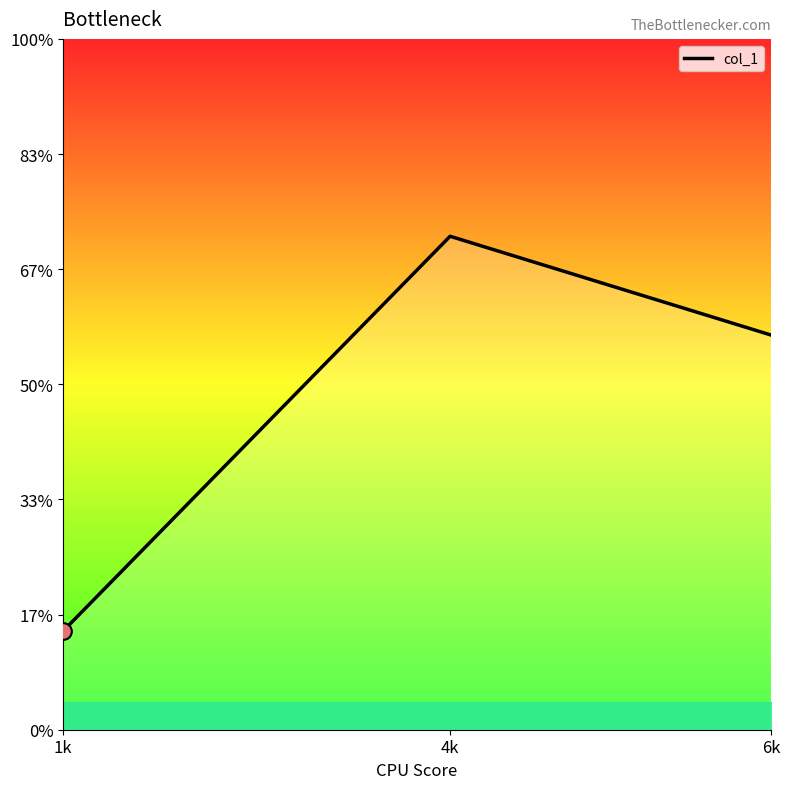

Is this an area chart (filled region under the line)?

No